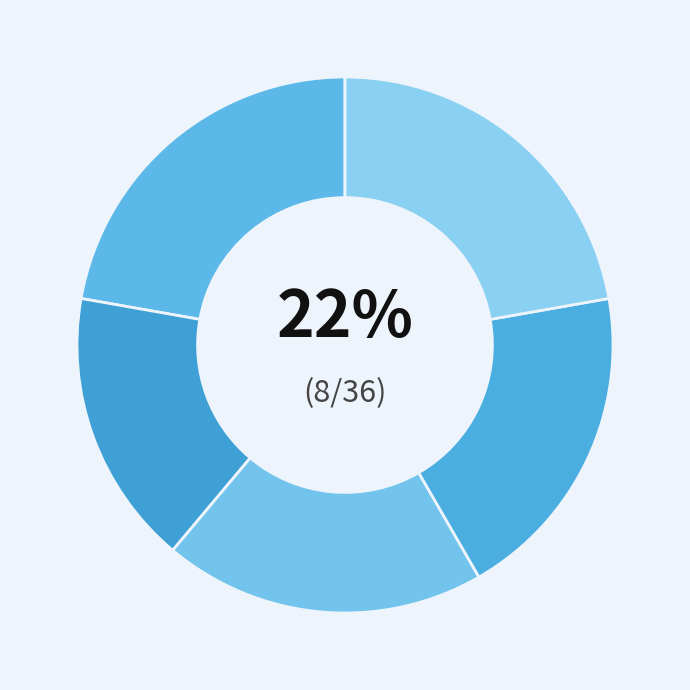

Count the number of slices in the pie.

5